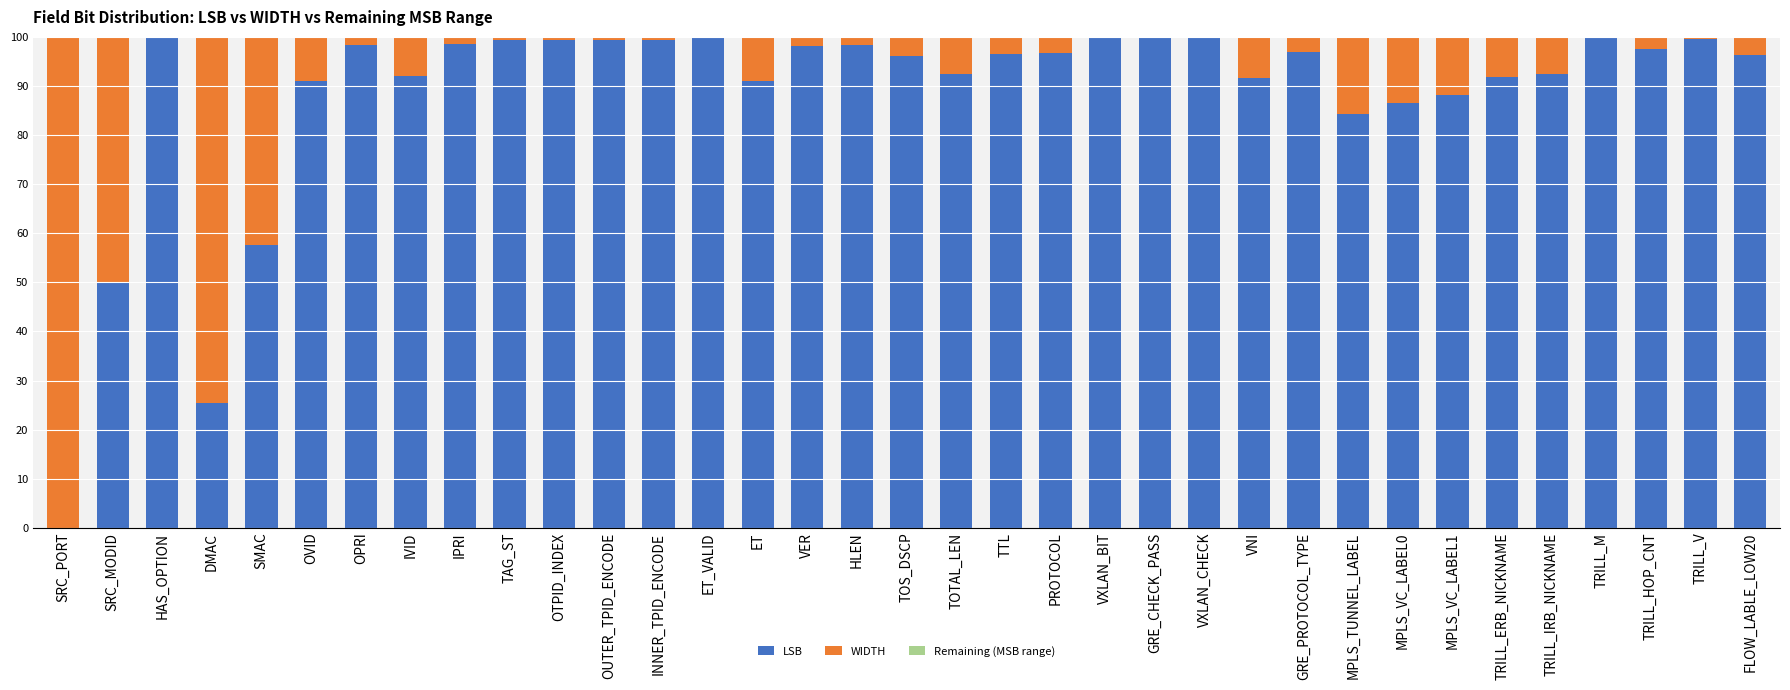

What is the greatest value displayed?

100.0